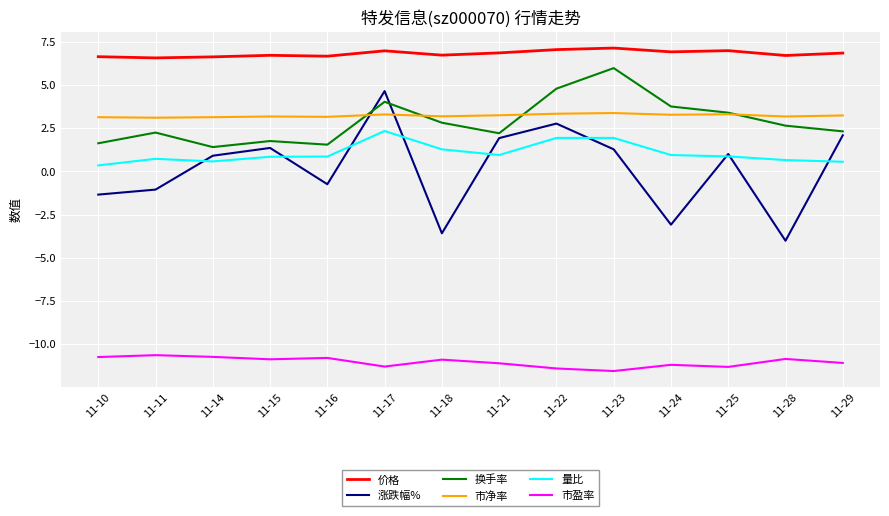

Between 11-15 and 11-17, which series saw the biggest shift?

涨跌幅%